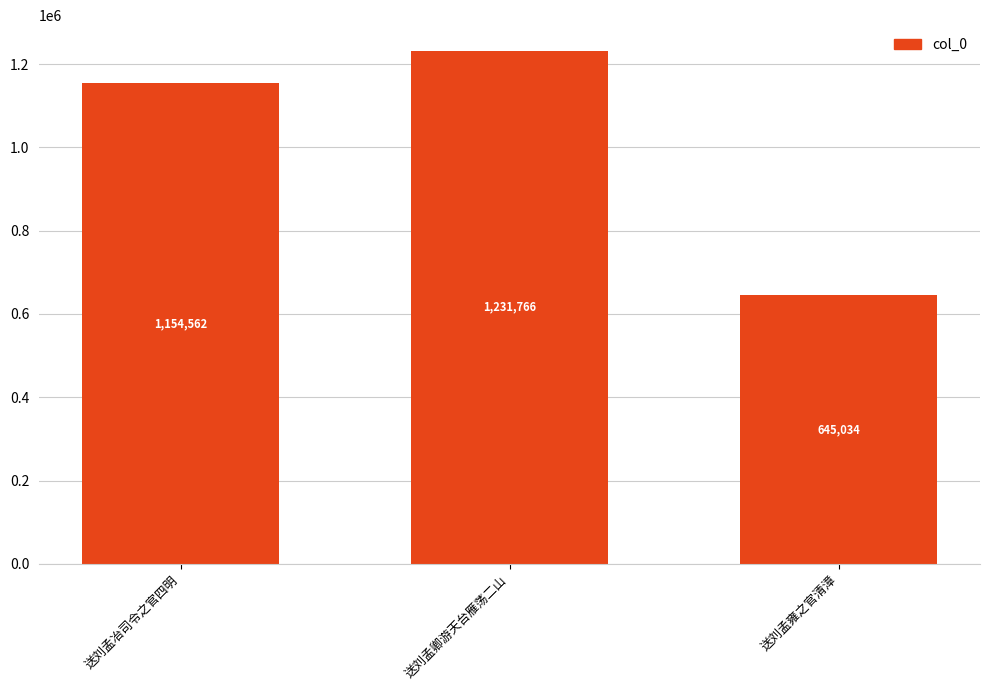

Does the chart contain any negative values?

No